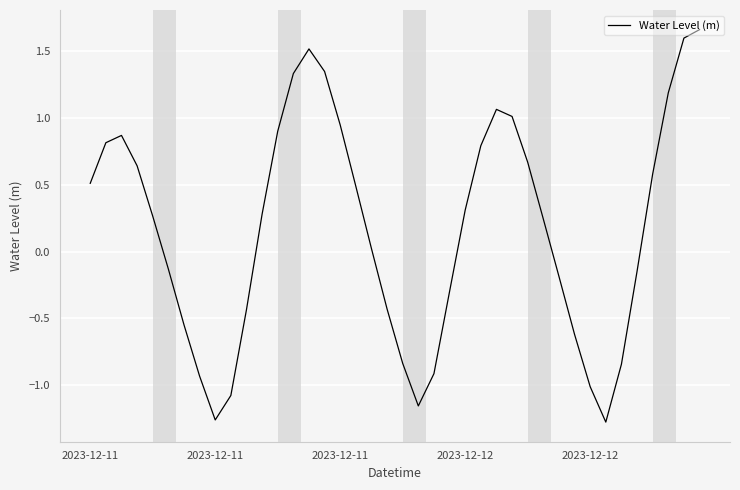

What is the difference between the maximum and minimum values?

2.9